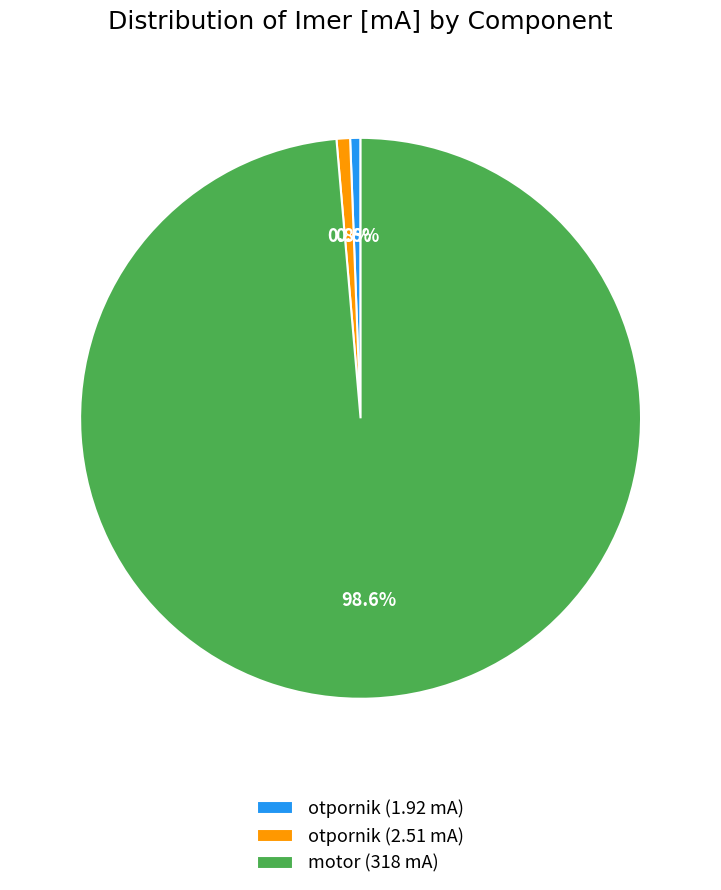

Which category accounts for the majority?

motor (318 mA)